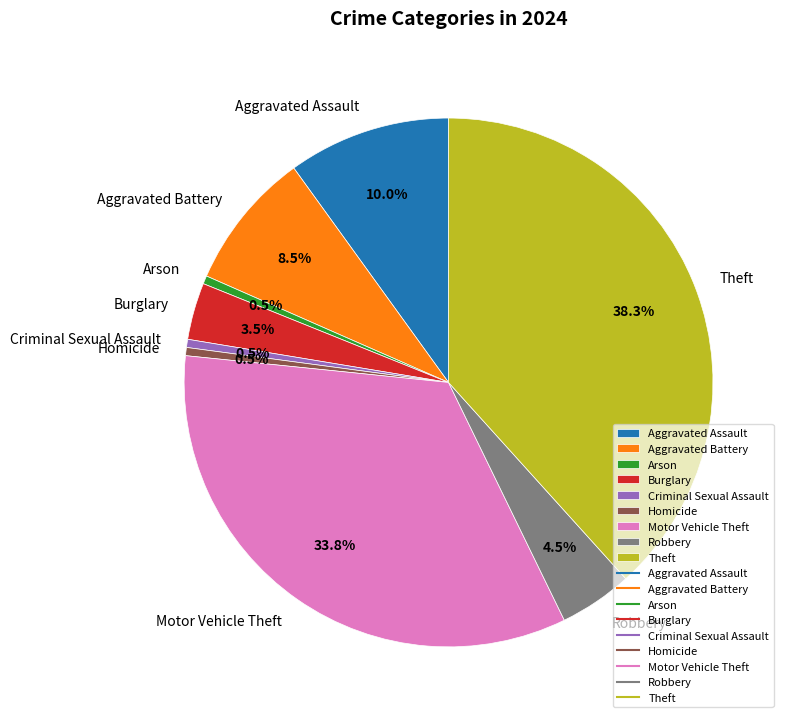

How much of the chart is everything except Burglary?

96.5%